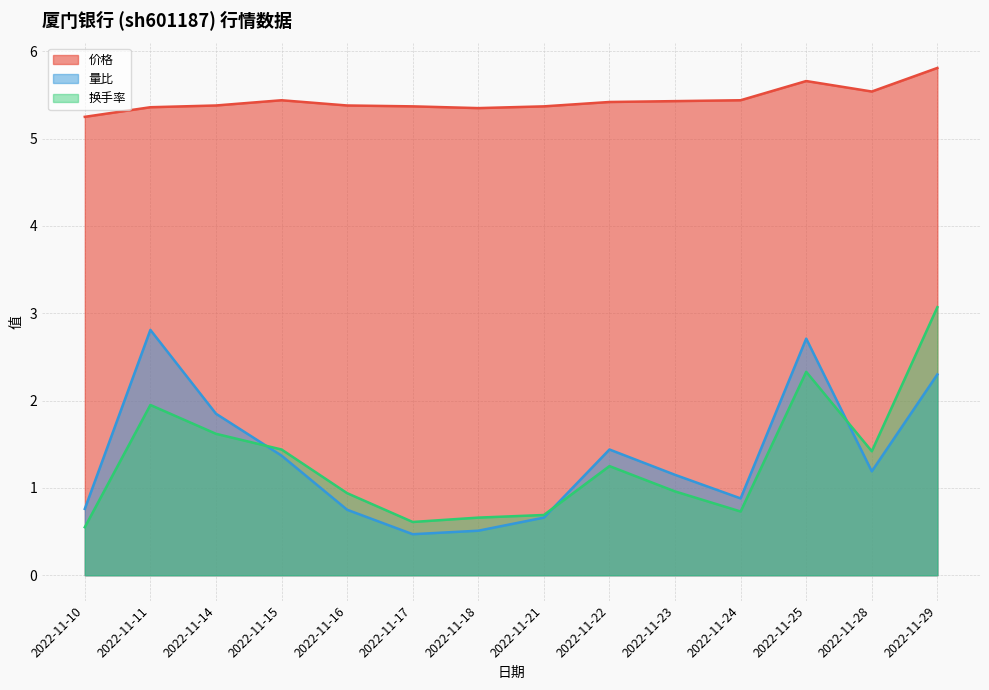

What are all the series names shown in the legend?

价格, 量比, 换手率